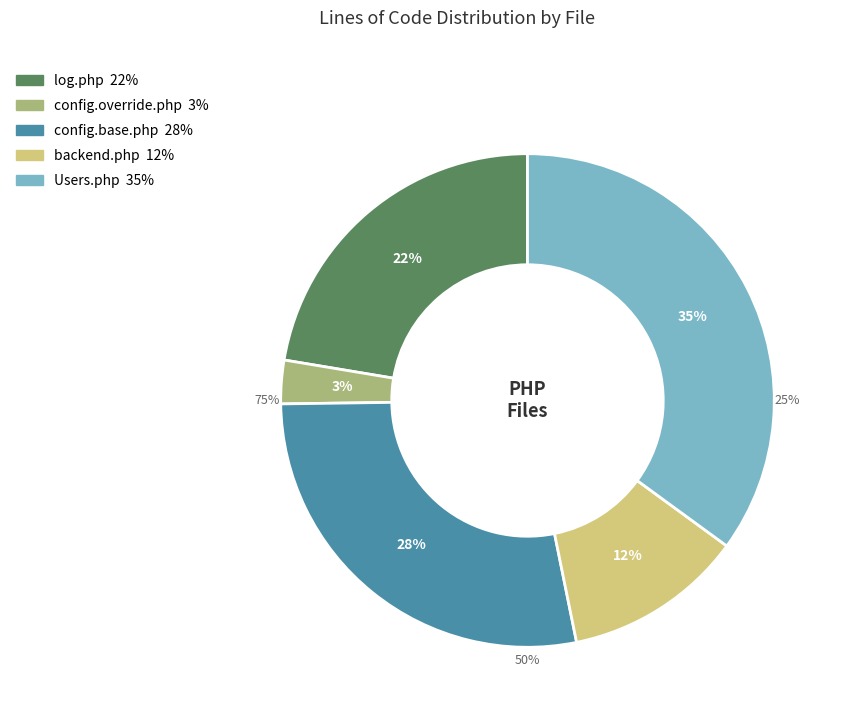

To the nearest percent, what is the difference between the largest and smallest slice percentages?

32%